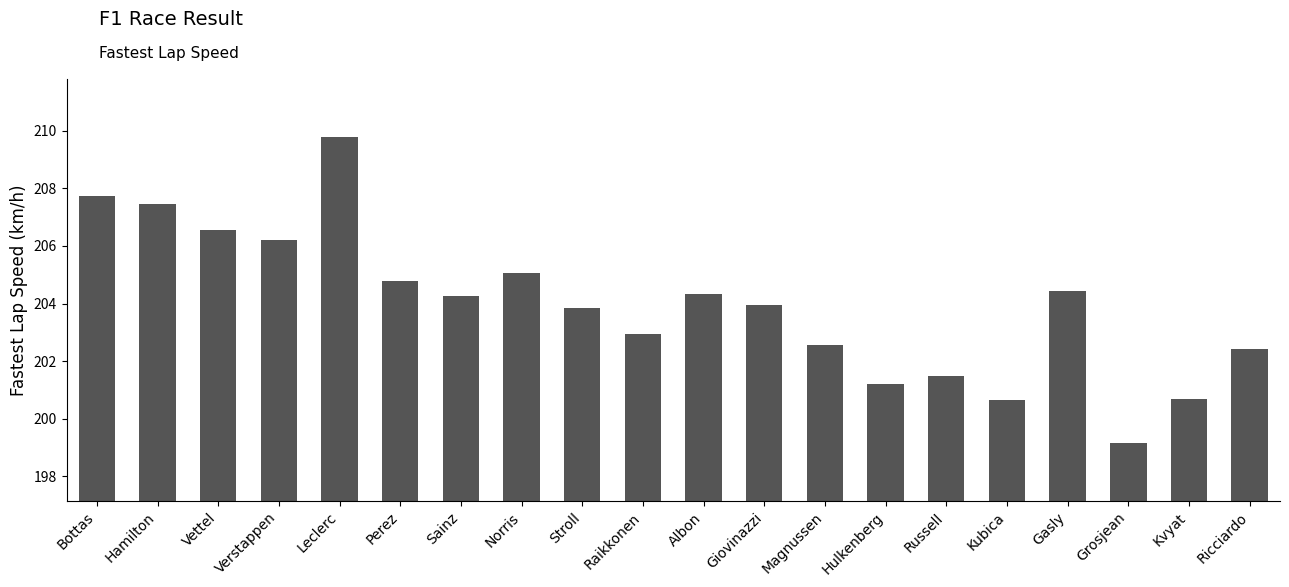

What is the difference between the second highest and second lowest values?

7.1